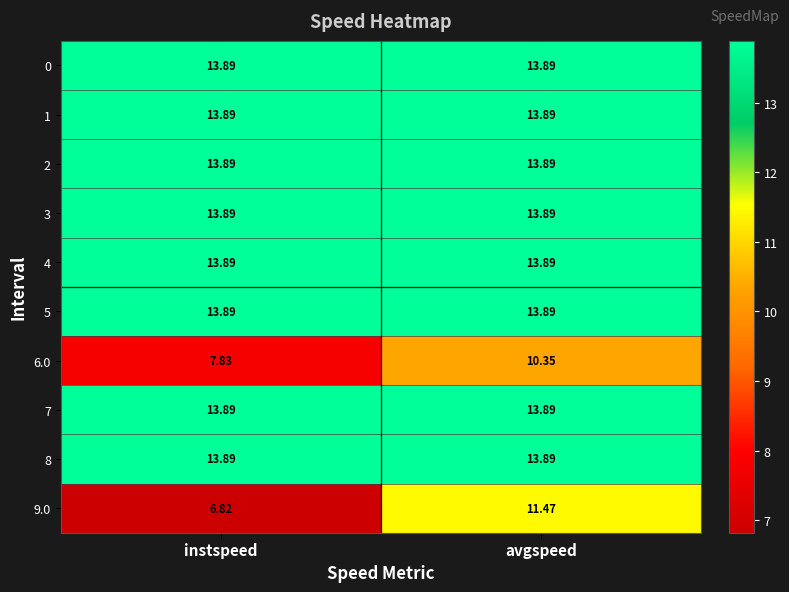

At which category is the sum across all series the highest?

avgspeed